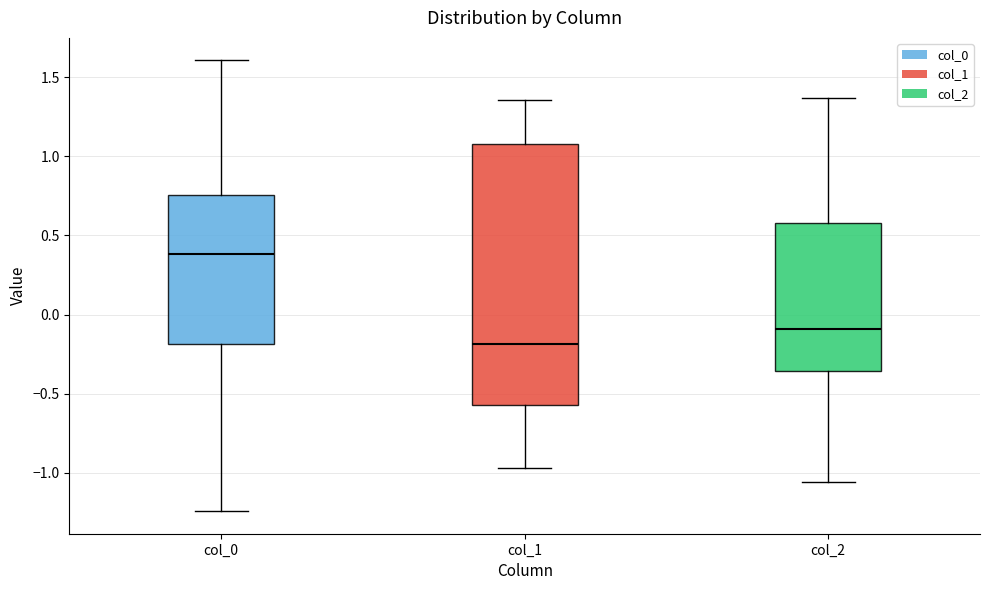

Where does the median line of the box for col_2 sit on the y-axis? The values are not printed on the chart, so give them approximately, as read against the axis.

-0.10